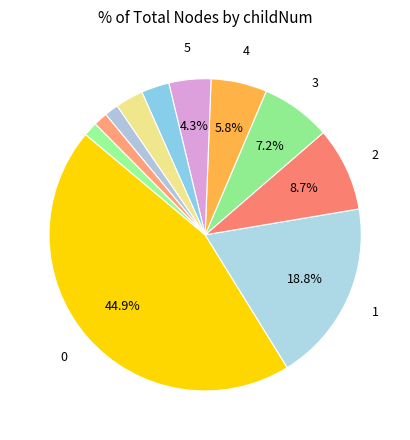

Which slice is the smallest?

8